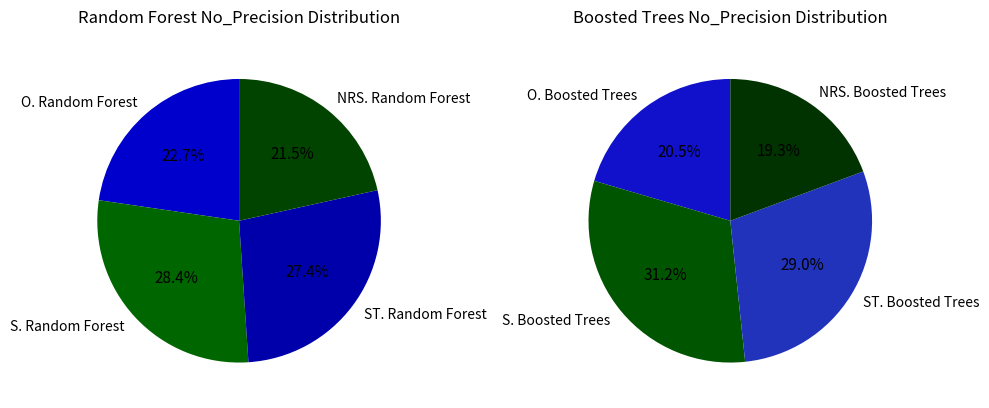

Count the number of slices in the pie.

8